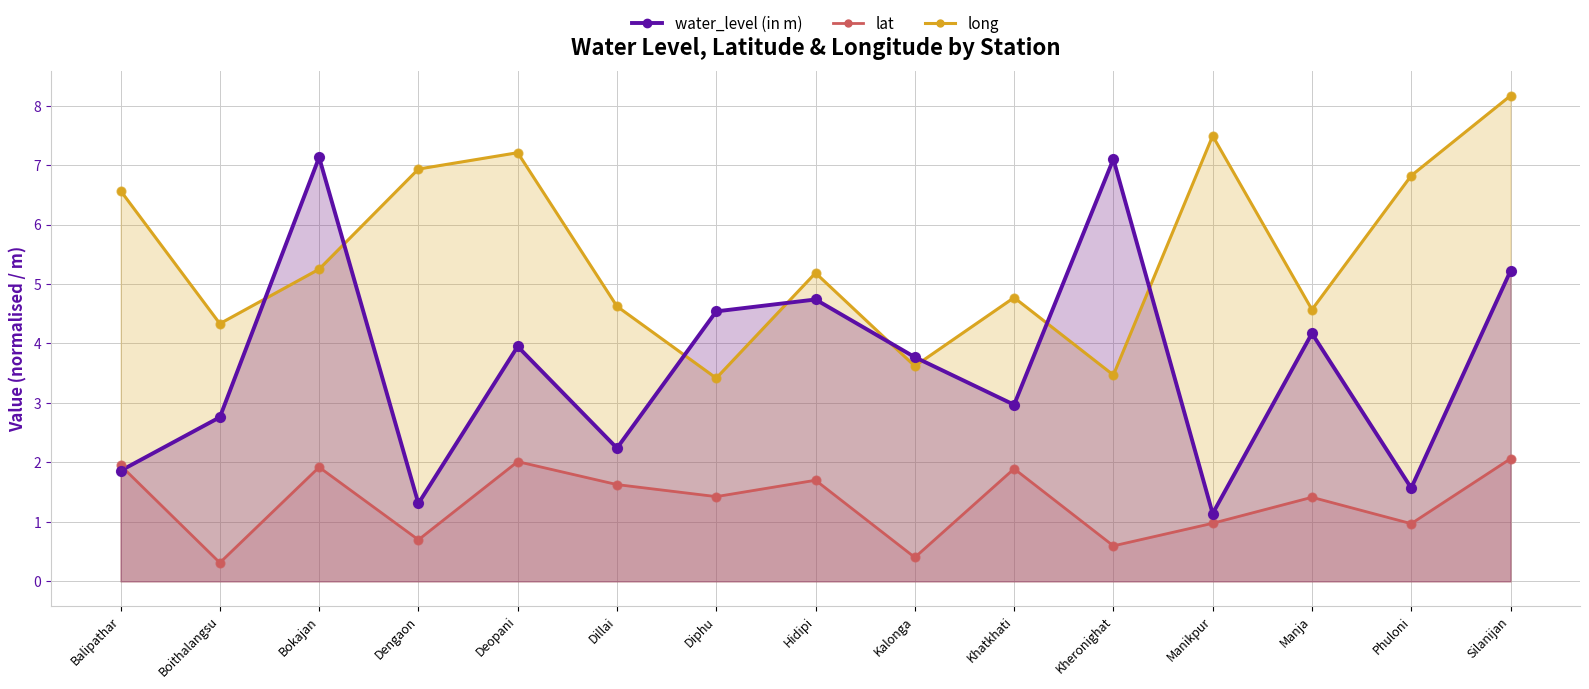

What are all the series names shown in the legend?

water_level (in m), lat, long